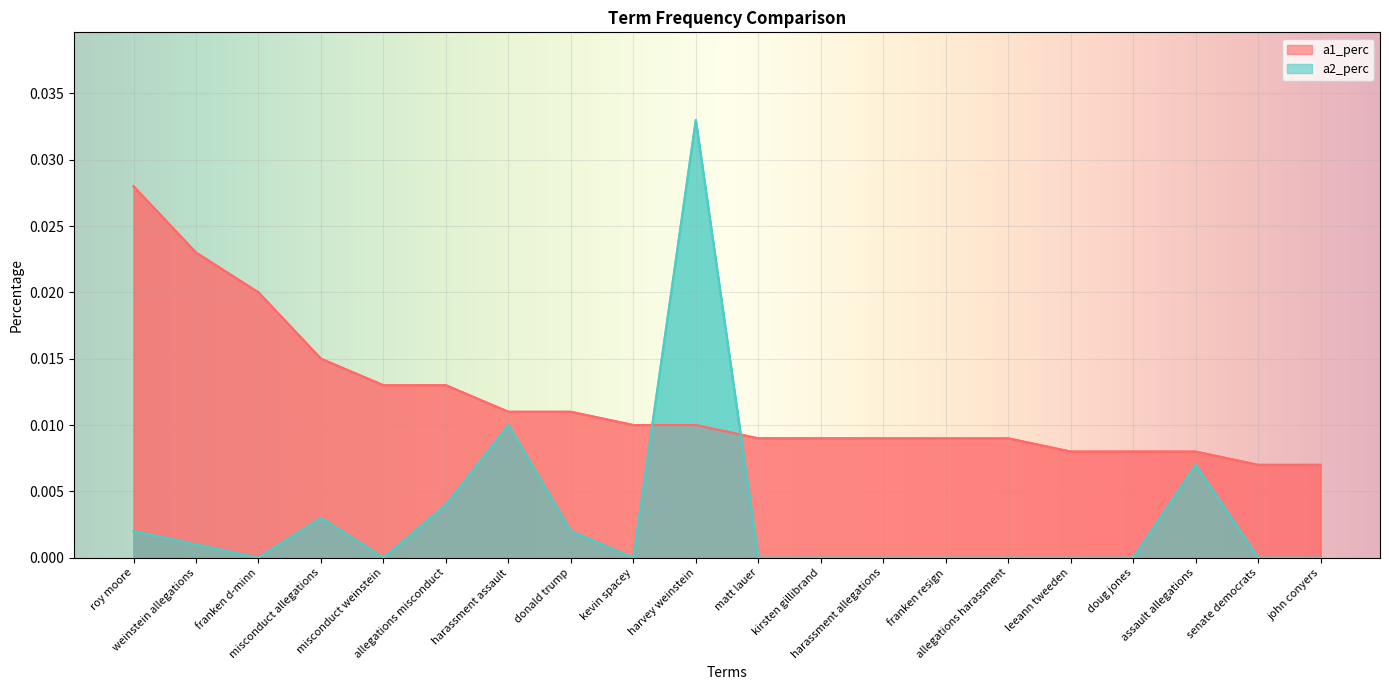

How many data points does each series have?

20